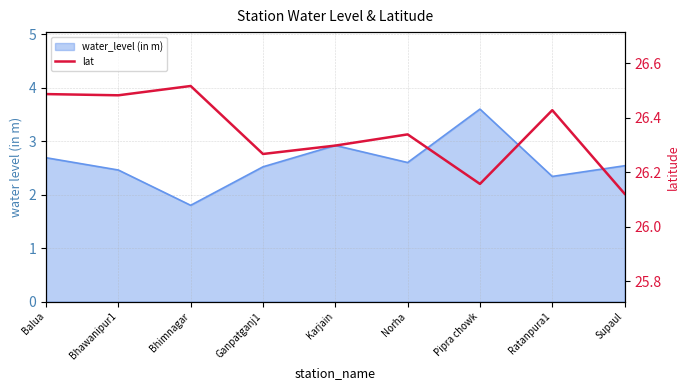

Rank the categories by value from highest to lowest.

Bhimnagar, Balua, Bhawanipur1, Ratanpura1, Norha, Karjain, Ganpatganj1, Pipra chowk, Supaul